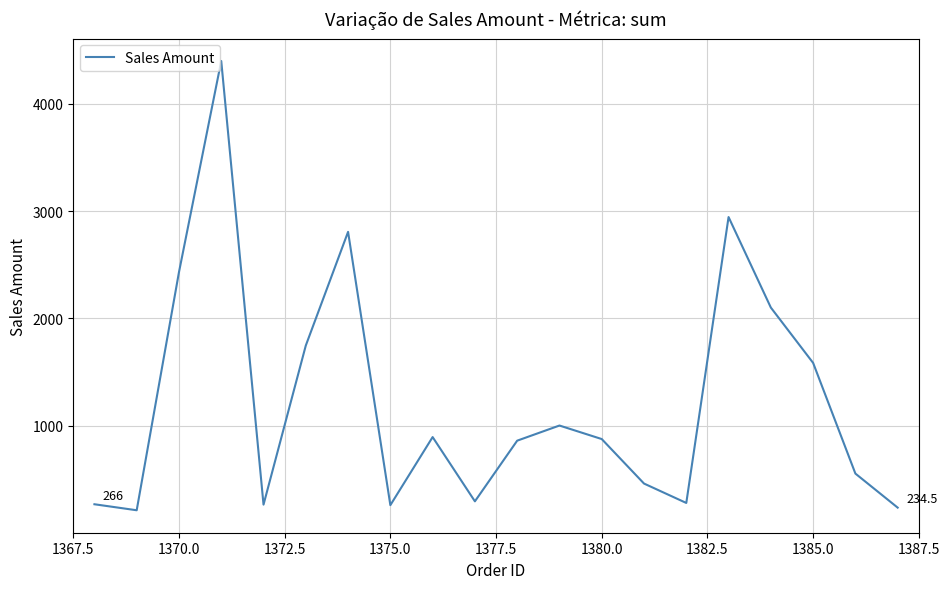

What is the difference between the maximum and minimum values?

4189.0